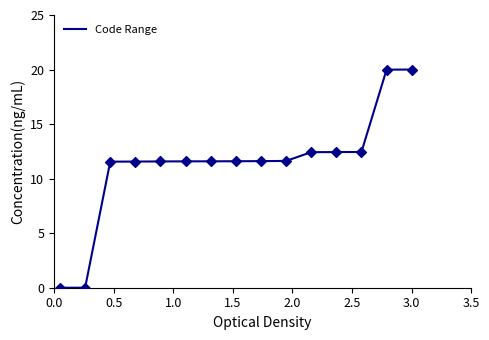

What is the maximum value shown in the chart?

20.0